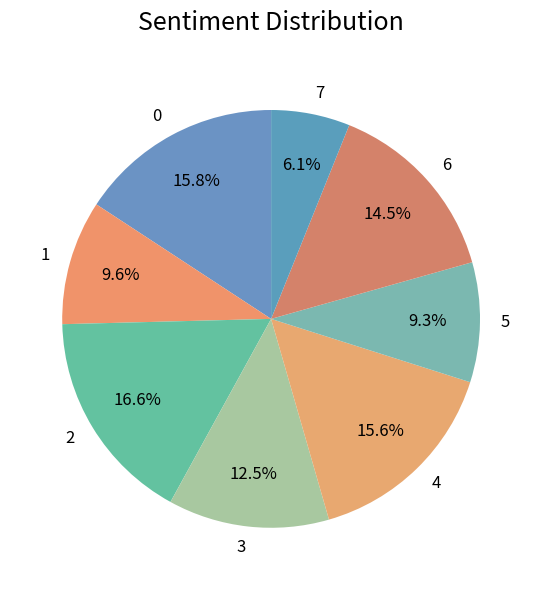

What is the ratio of the value at 4 to the value at 0?

1.0